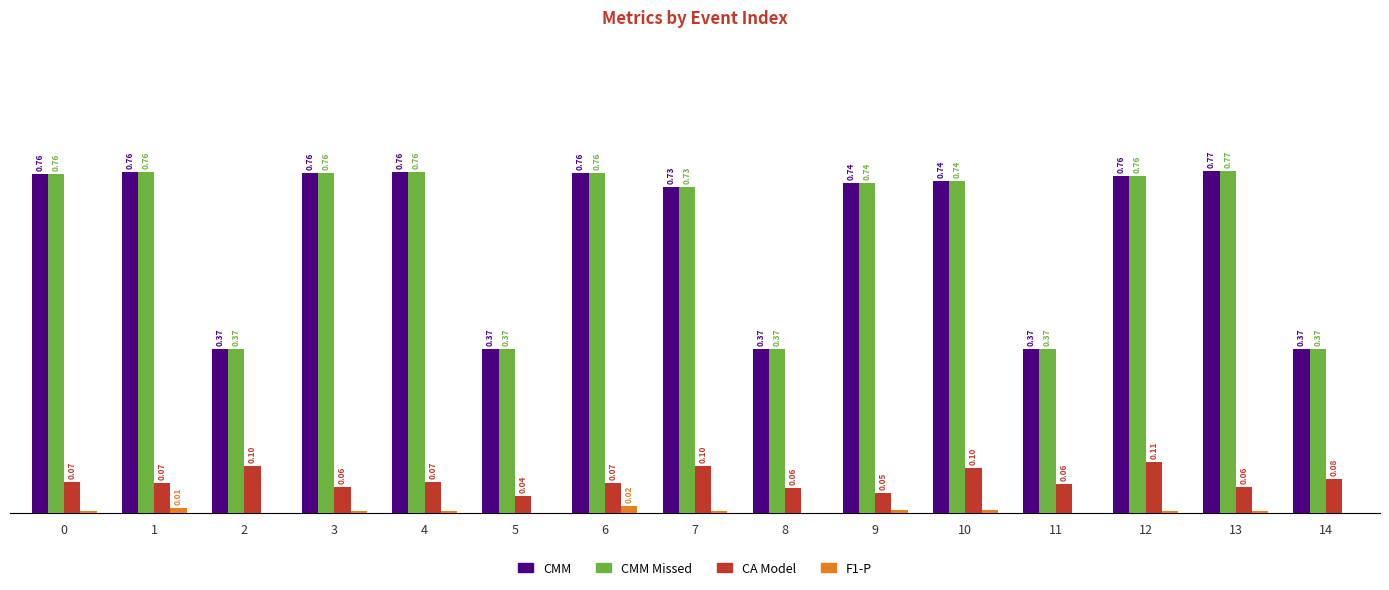

Is the value of CMM at 5 greater than the value of CA Model at 2?

Yes